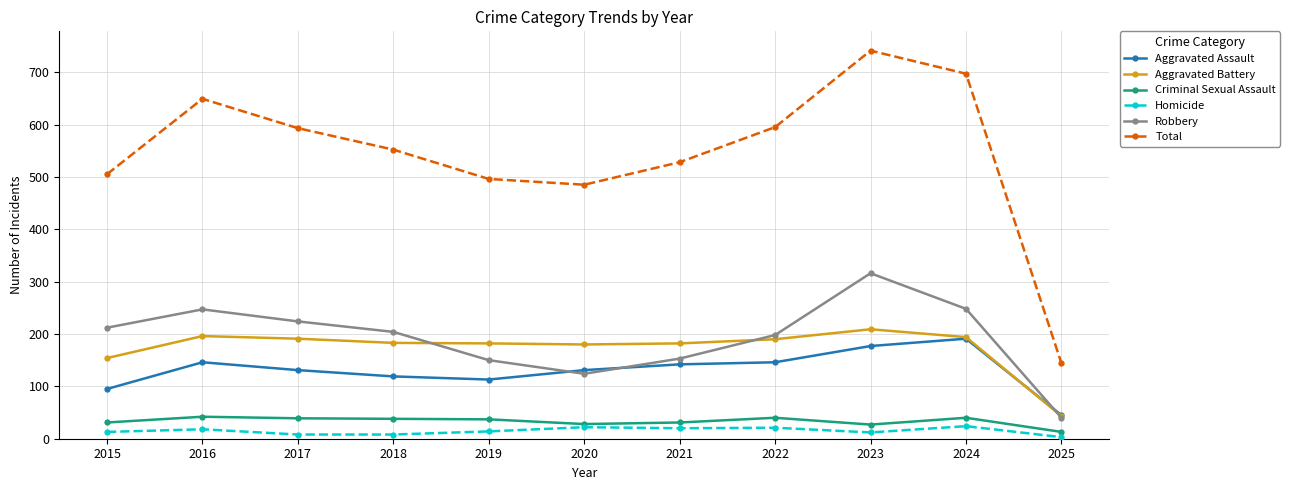

How many categories are shown in the chart?

11